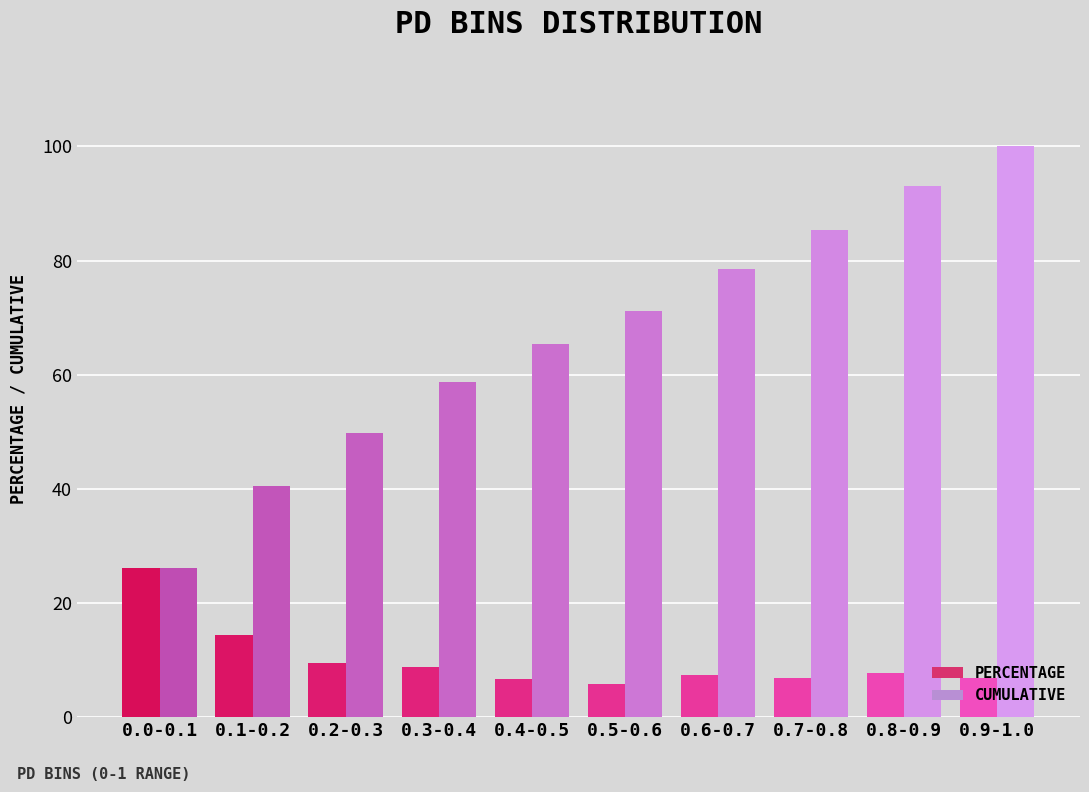

Reading right to left, extract all data points from this chart.

percentage: 6.9	7.7	6.9	7.3	5.8	6.7	8.8	9.4	14.3	26.1
cumulative: 100.0	93.1	85.4	78.5	71.2	65.5	58.7	49.9	40.5	26.1